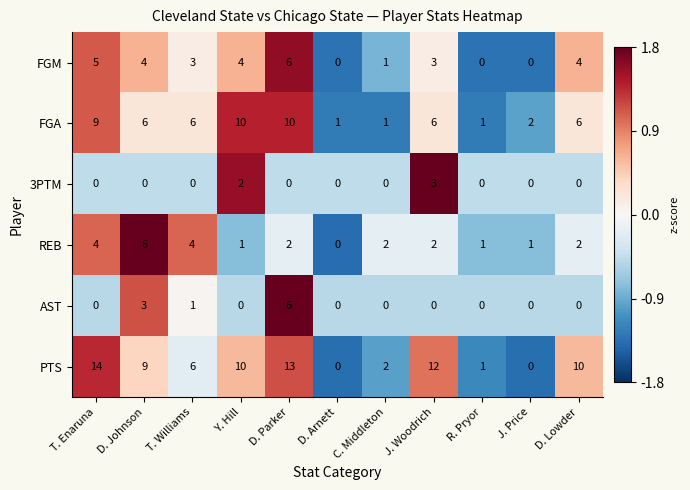

How many series are shown in this chart?

6